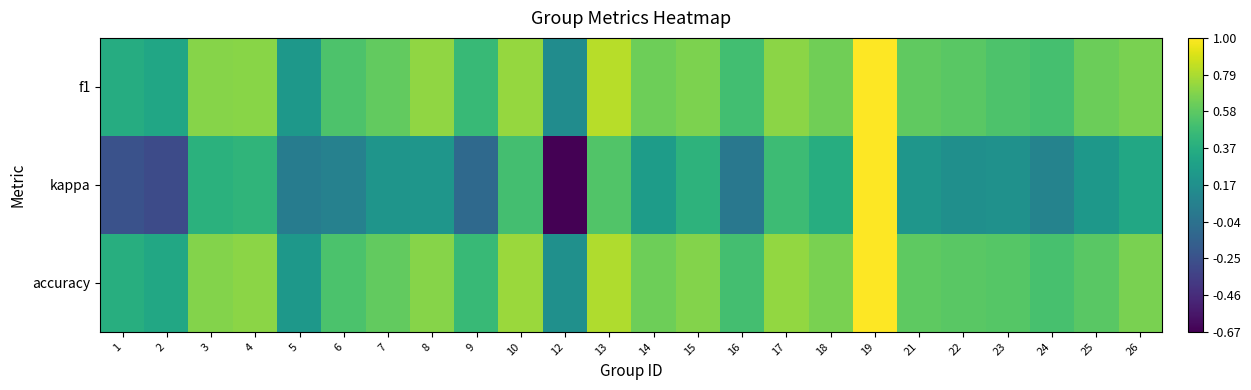

Which series has the largest range (max minus min)?

kappa